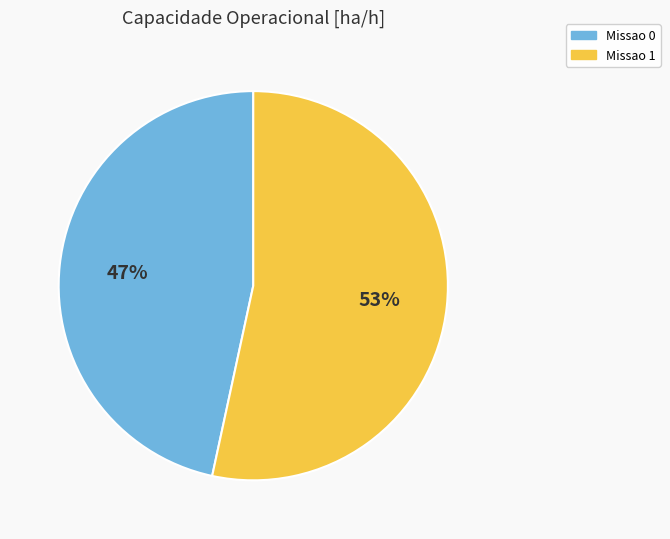

Which category has the biggest portion of the pie?

Missao 1